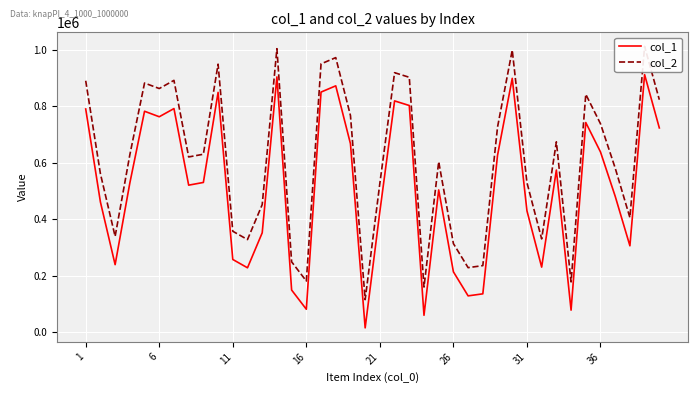

The value of col_1 at 11 is 257247. True or false?

True